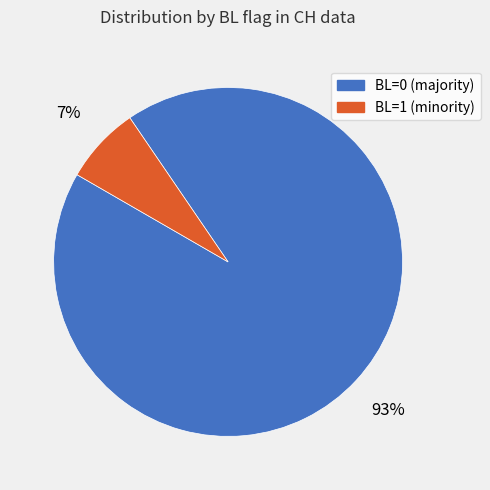

Rank the categories by value from highest to lowest.

BL=0, BL=1